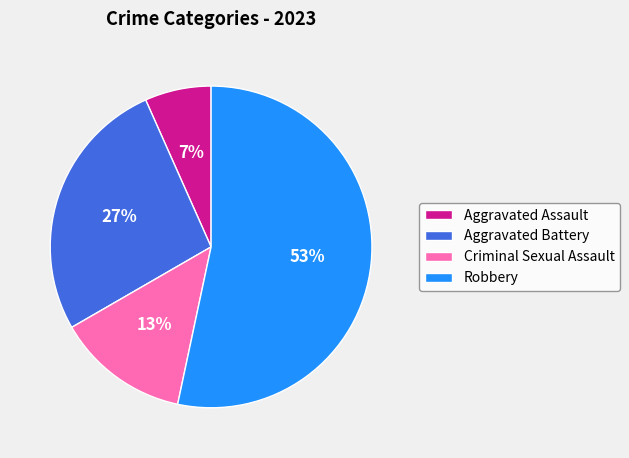

Is it true that Criminal Sexual Assault is 13% of the pie?

True